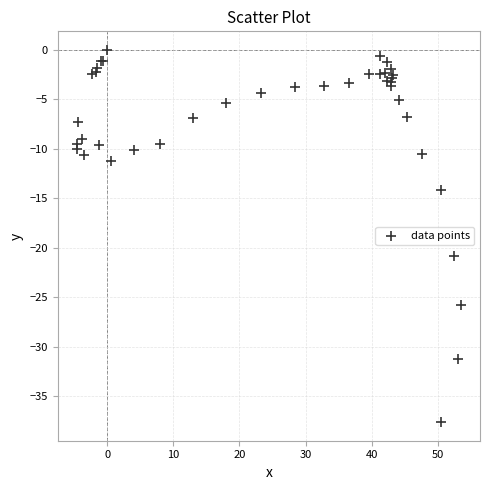

What Y value in the scatter plot is closest to -18?

-20.8